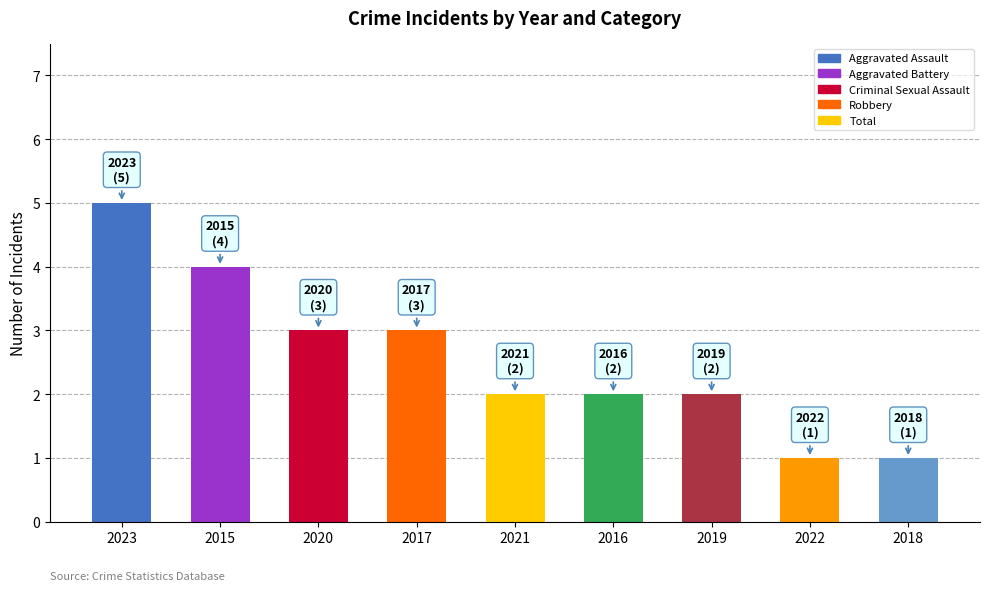

Reading left to right, extract all data points from this chart.

2023=5	2015=4	2020=3	2017=3	2021=2	2016=2	2019=2	2022=1	2018=1